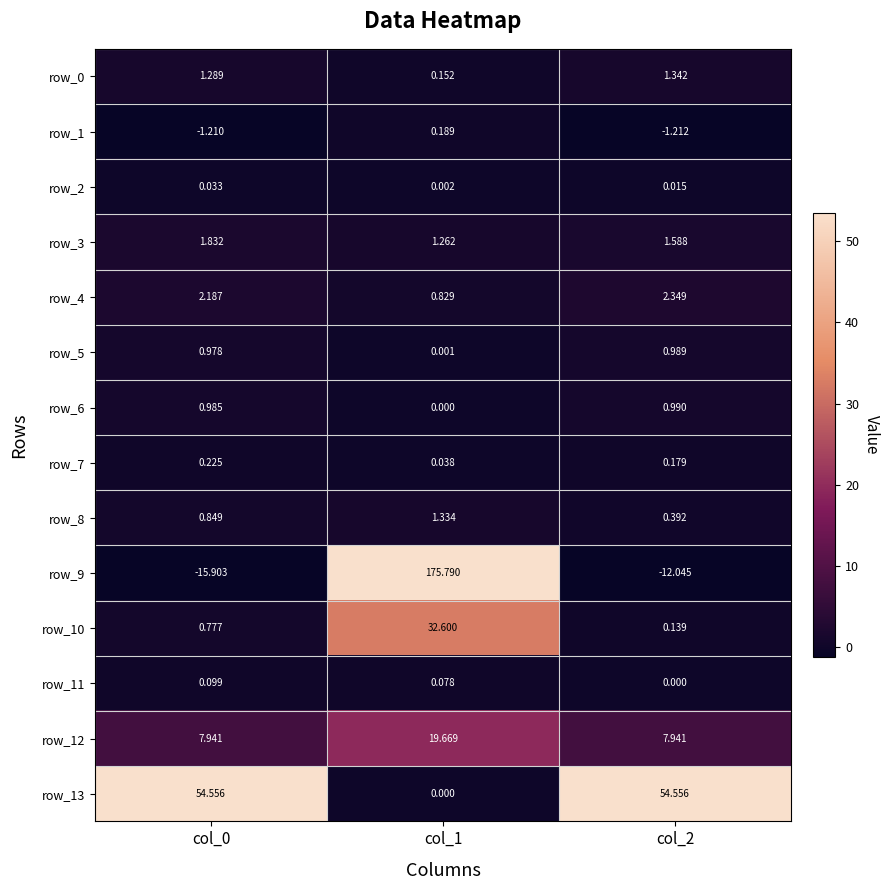

Where is row_5 nearest to the value 0?

col_1